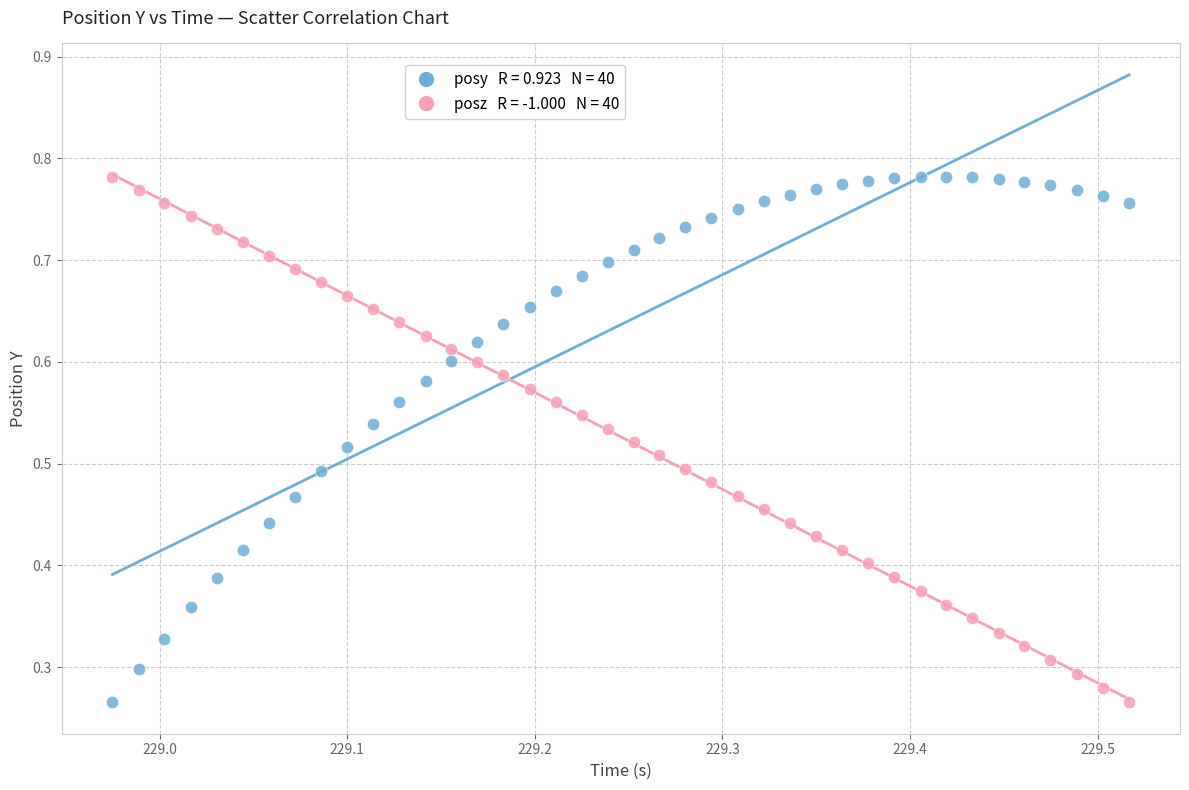

How many points are shown in the scatter plot?

80